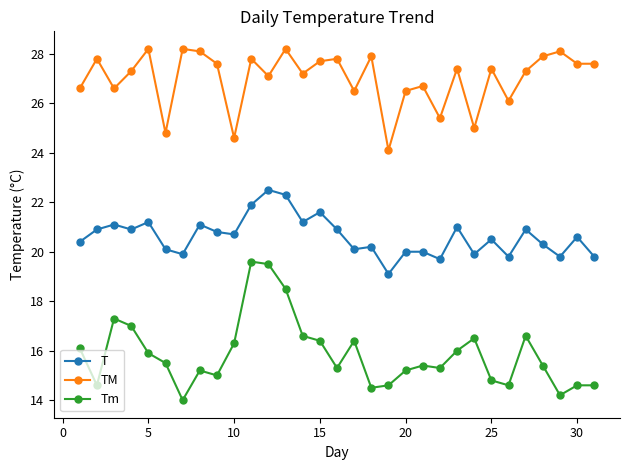

True or false: TM has more than 1 points higher than both neighbors.

True